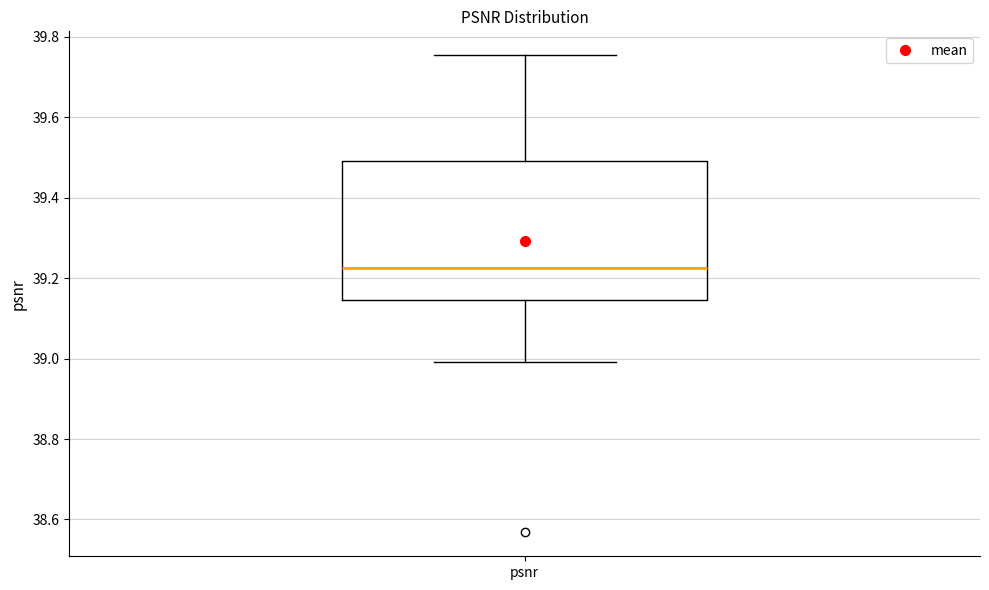

Transcribe this box plot: give where the median line is, the range the box spans, and where the two whiskers end, as read against the y-axis. The values are not printed on the chart, so give them approximately, as read against the axis.

median 39.22, box 39.14 to 39.50, whiskers 39.00 to 39.76